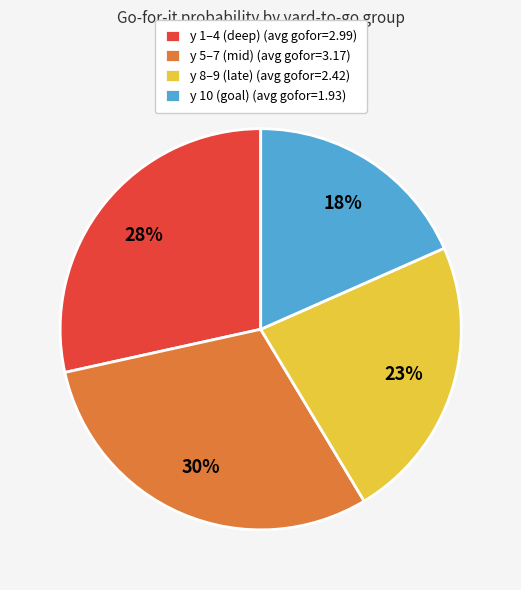

To the nearest percent, what is the average slice percentage?

25%